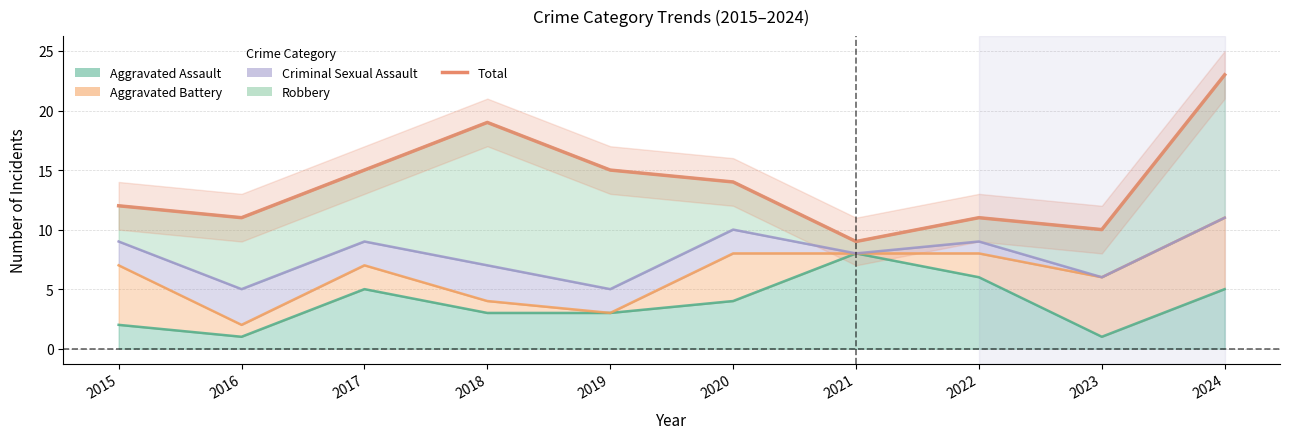

How many lines are shown in the chart?

1